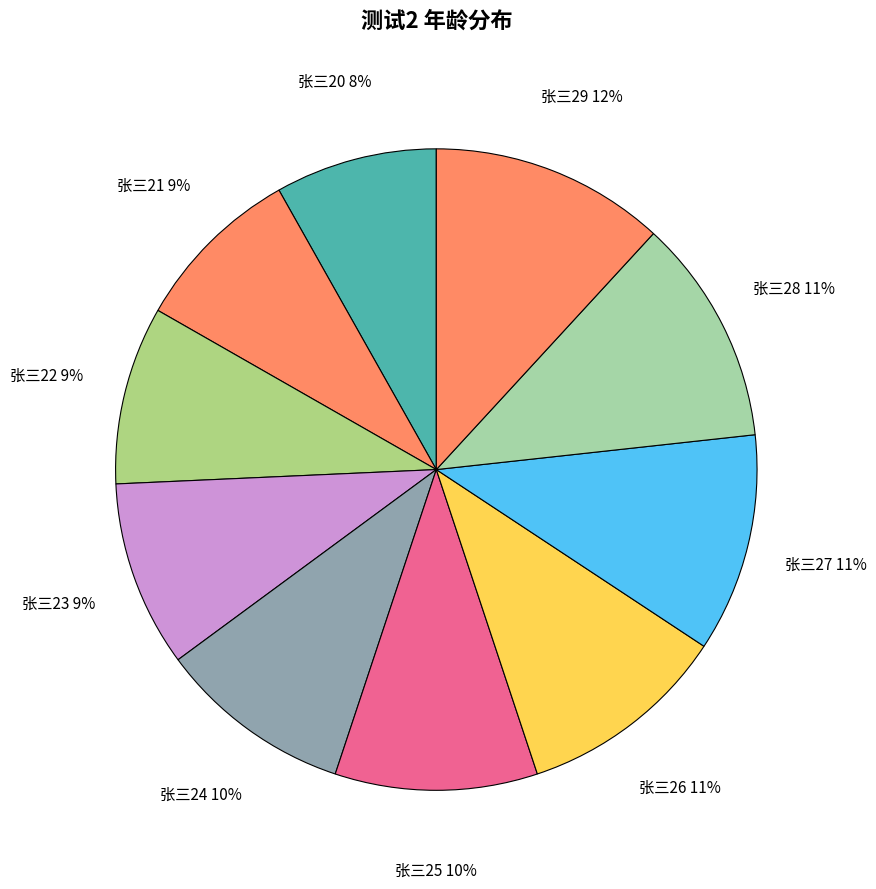

How many segments does this pie chart have?

10